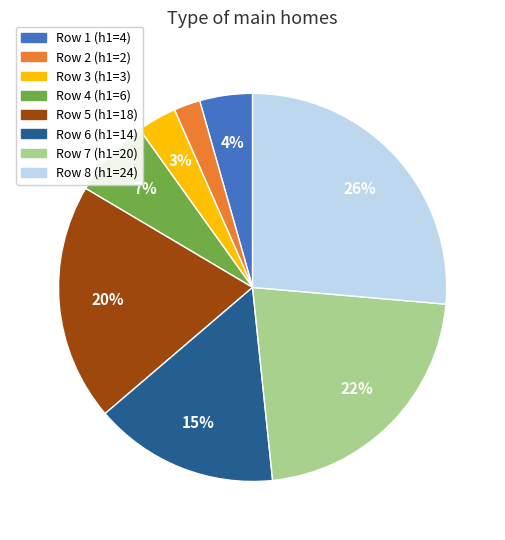

Is there a majority slice in this chart?

No